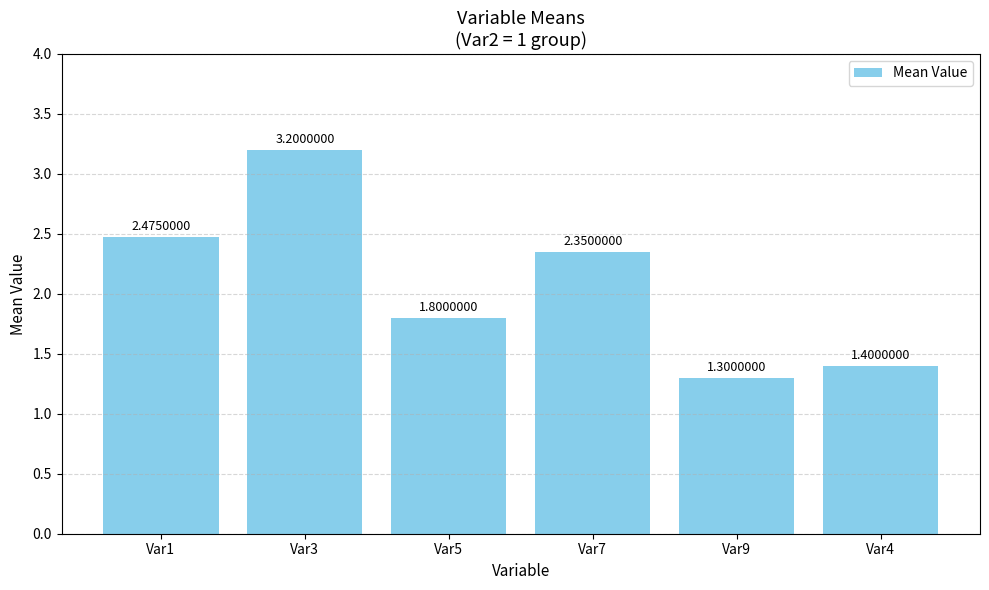

Rank the categories by value from lowest to highest.

Var9, Var4, Var5, Var7, Var1, Var3